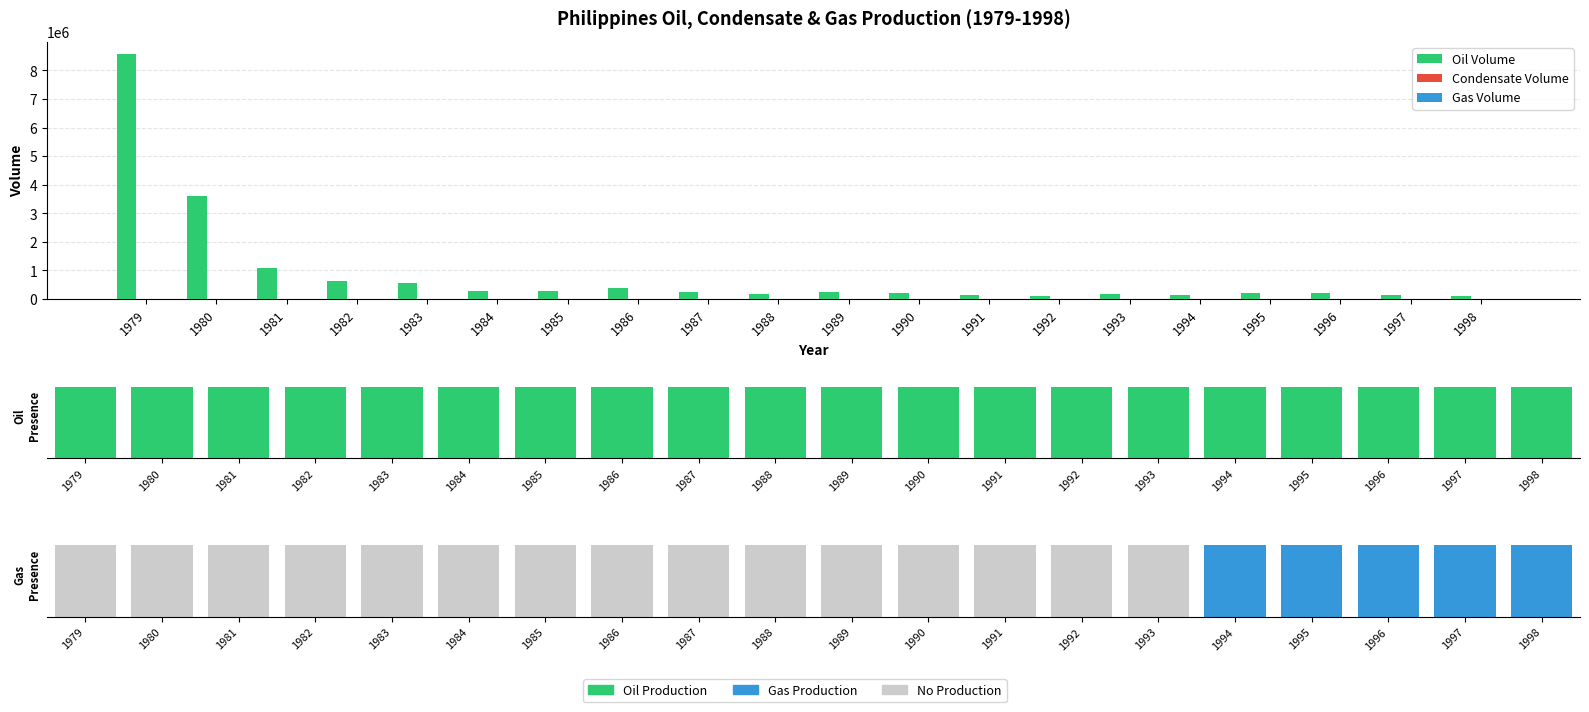

Reading left to right, extract all data points from this chart.

Oil Volume: 1979=8569916.0	1980=3619792.0	1981=1069638.0	1982=633567.0	1983=562491.0	1984=273489.0	1985=282995.0	1986=384591.0	1987=236531.0	1988=163474.0	1989=258614.0	1990=206431.0	1991=155236.0	1992=104479.0	1993=182151.0	1994=146653.0	1995=203707.0	1996=213702.0	1997=151645.0	1998=89765.0
Condensate Volume: 1979=0.0	1980=0.0	1981=0.0	1982=0.0	1983=0.0	1984=0.0	1985=0.0	1986=0.0	1987=0.0	1988=0.0	1989=0.0	1990=0.0	1991=0.0	1992=0.0	1993=0.0	1994=0.0	1995=0.0	1996=0.0	1997=0.0	1998=0.0
Gas Volume: 1979=0.0	1980=0.0	1981=0.0	1982=0.0	1983=0.0	1984=0.0	1985=0.0	1986=0.0	1987=0.0	1988=0.0	1989=0.0	1990=0.0	1991=0.0	1992=0.0	1993=0.0	1994=194.8	1995=188.4	1996=317.9	1997=193.4	1998=329.0